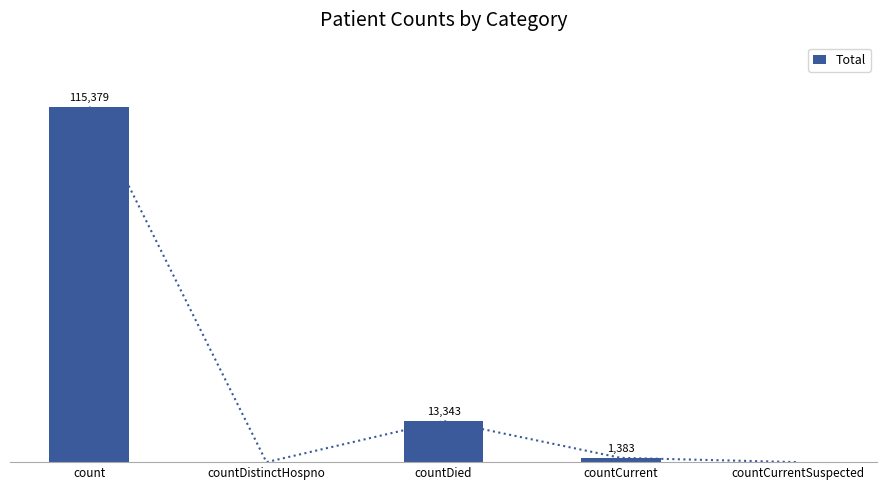

How many categories are shown in the chart?

5